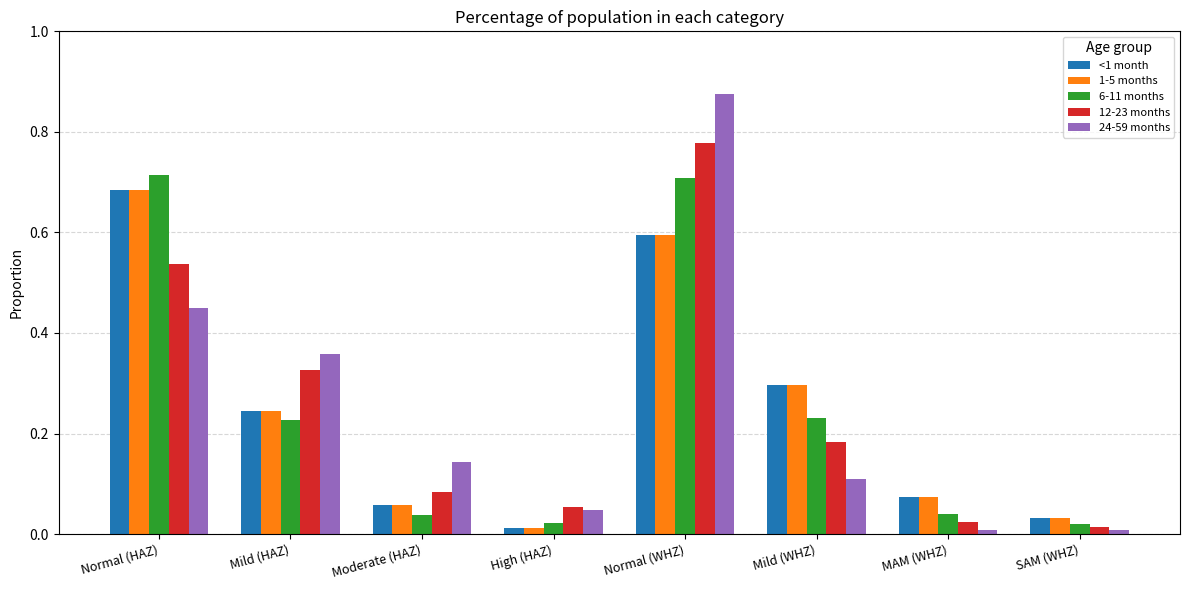

Count the number of data series in this chart.

5